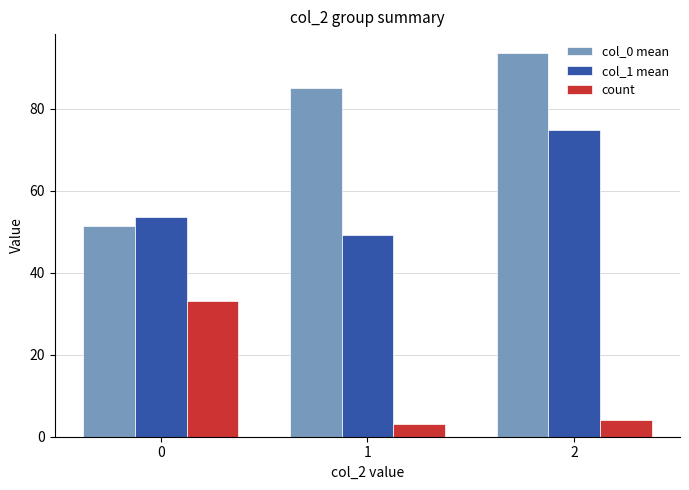

List the labels in order of col_0 mean value, smallest first.

0, 1, 2